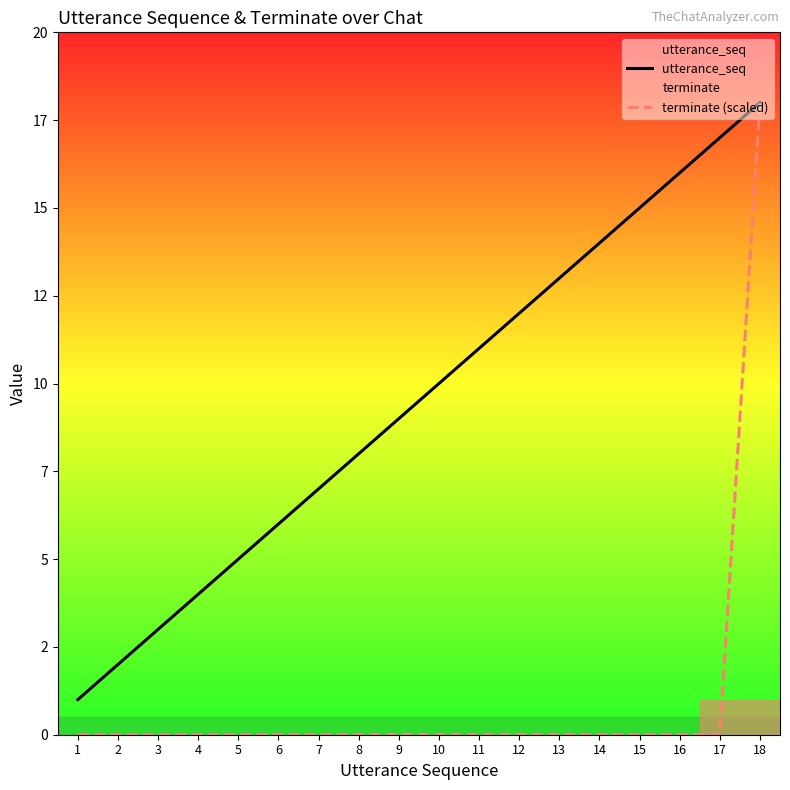

The terminate (scaled) series shows 0 at 15. True or false?

True